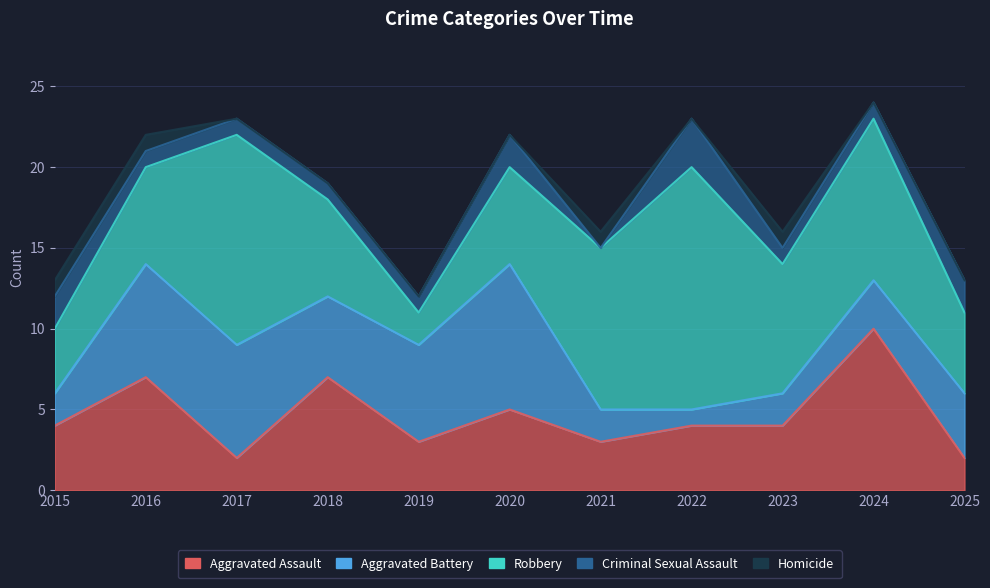

What is the difference between the maximum and minimum values in the Aggravated Battery series?

8